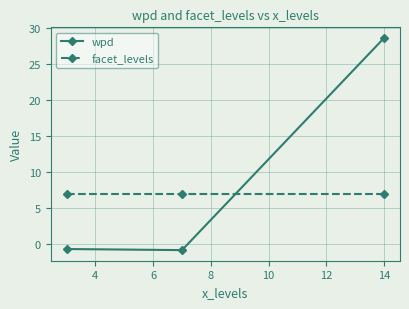

List the series in order of their peak value, highest first.

wpd, facet_levels